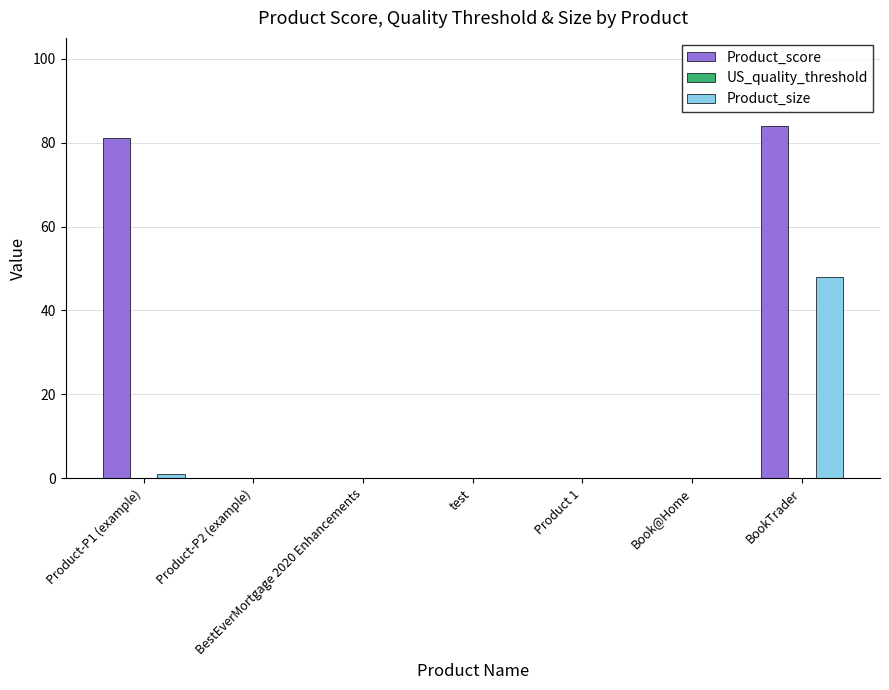

What is the greatest value displayed?

84